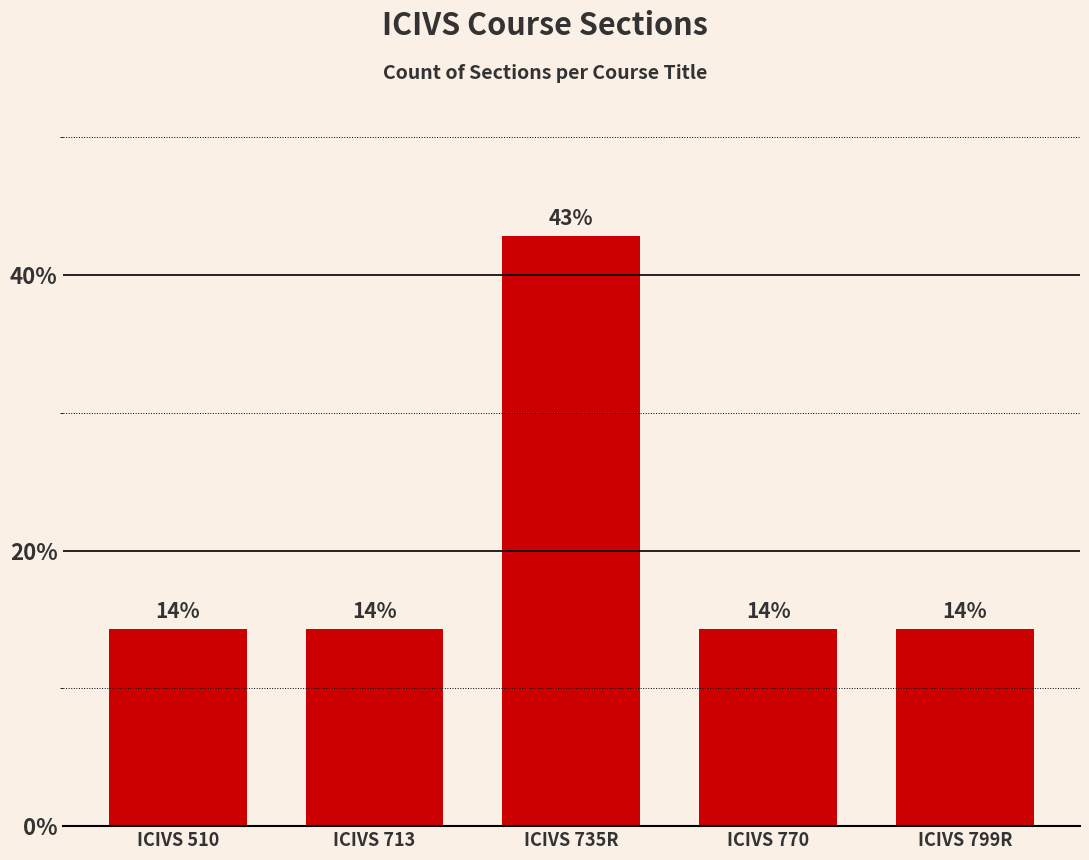

Reading right to left, transcribe all the data shown in this chart.

ICIVS 799R=14.3	ICIVS 770=14.3	ICIVS 735R=42.9	ICIVS 713=14.3	ICIVS 510=14.3